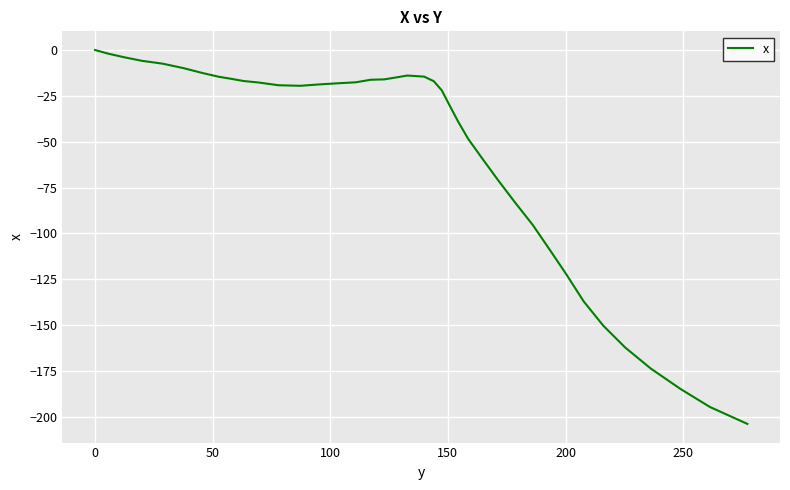

What is the minimum value shown in the chart?

-203.8